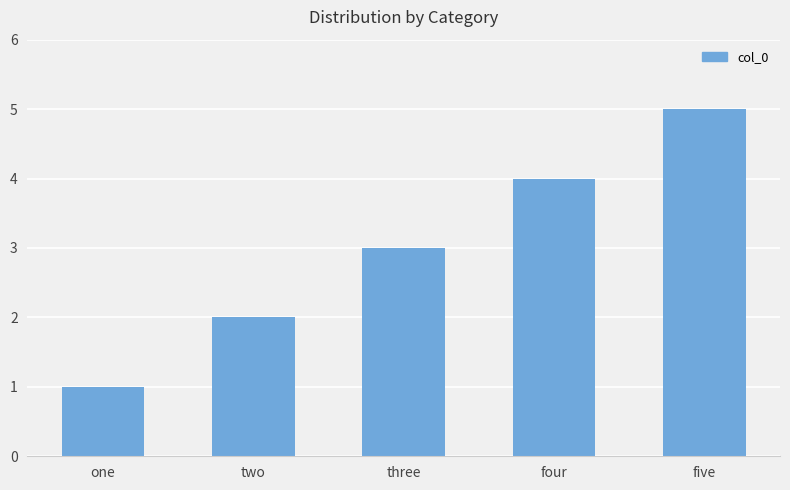

What is the ratio of the value at four to the value at three?

1.3